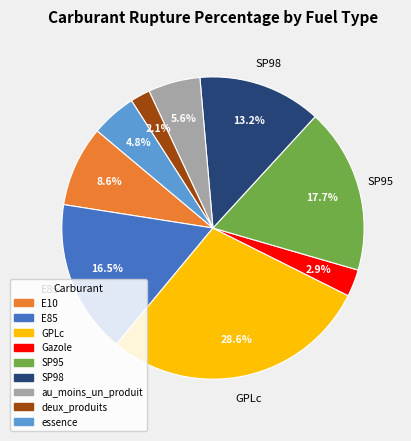

What is the smallest slice in the pie chart?

deux_produits